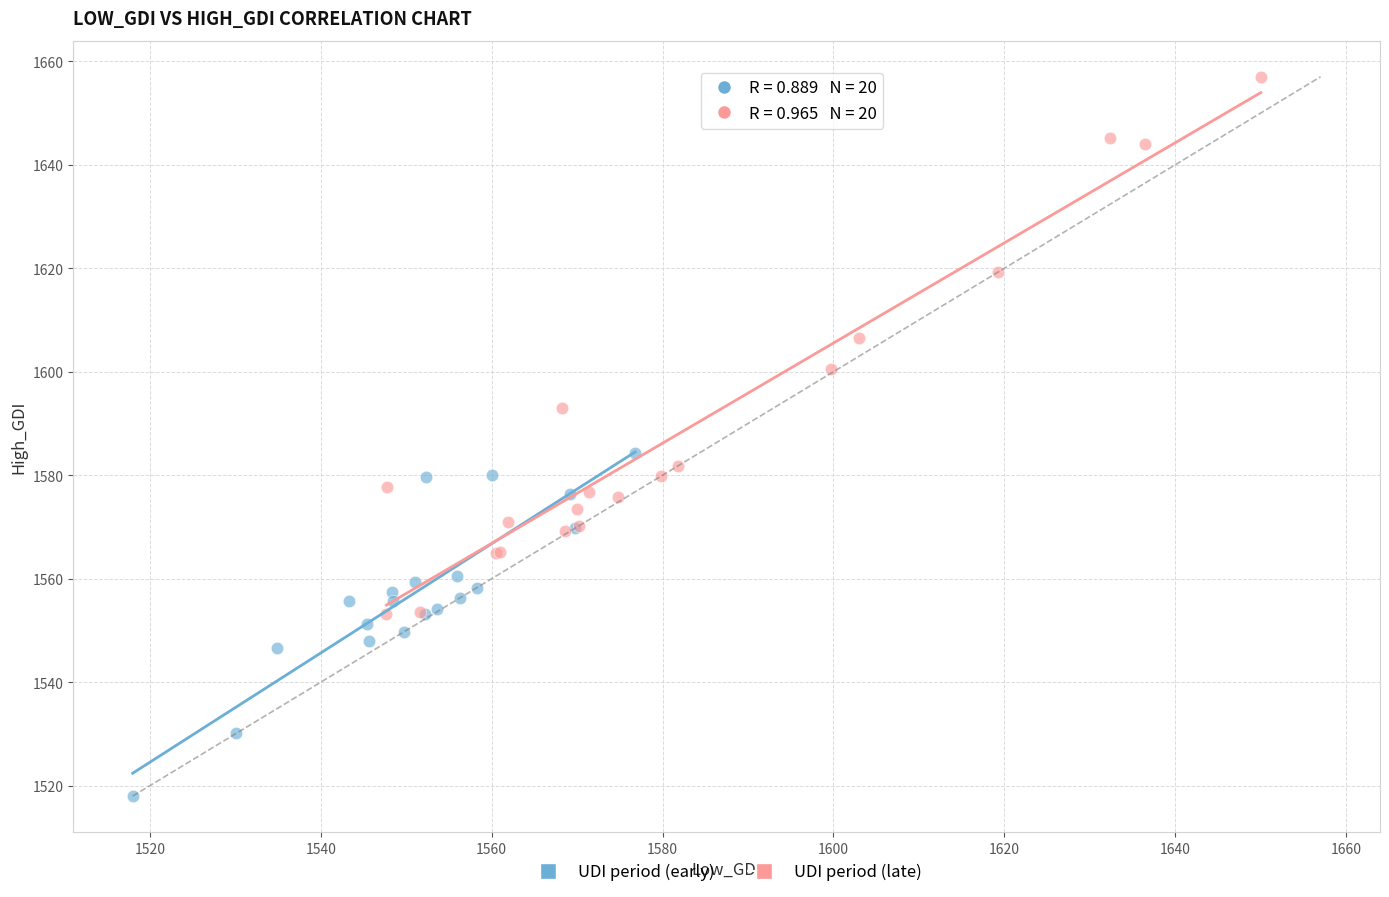

Which series reaches the minimum Y coordinate?

UDI period (early)